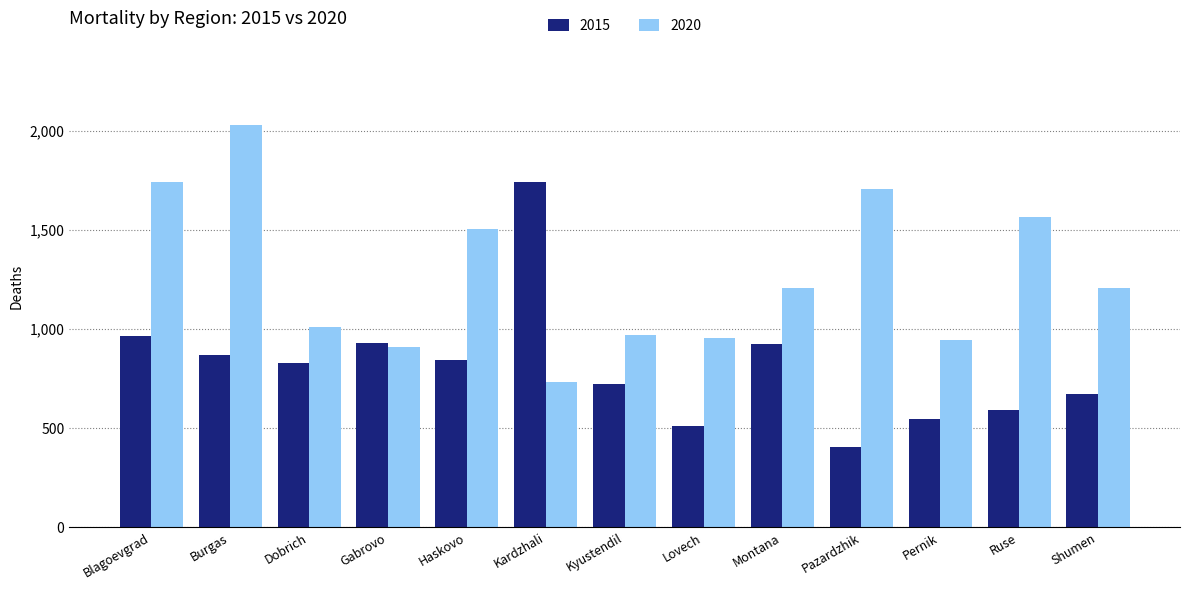

What is the difference between the maximum and minimum values in the 2015 series?

1341